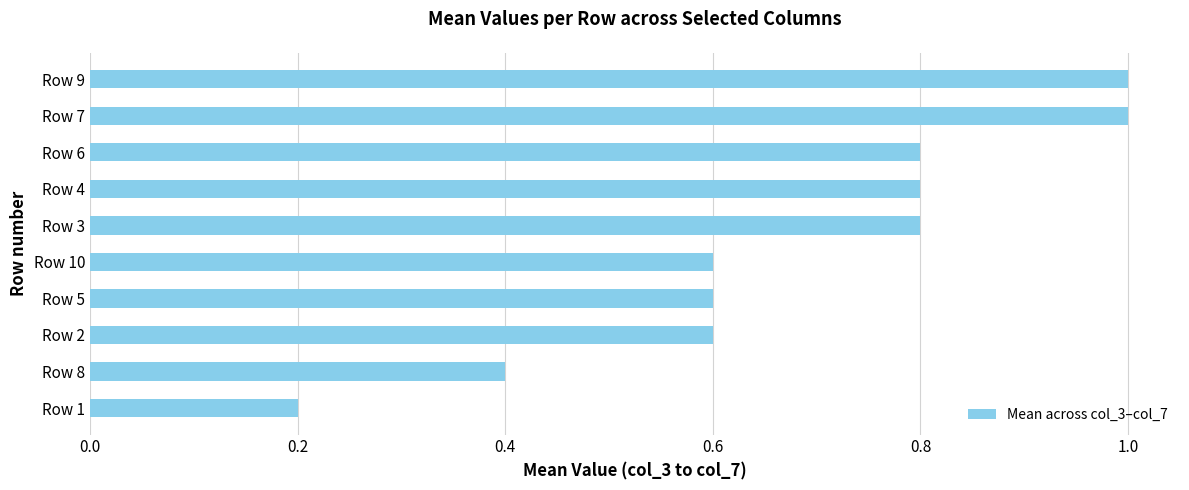

Reading bottom to top, what are all the values shown in this chart?

Row 1=0.2	Row 8=0.4	Row 2=0.6	Row 5=0.6	Row 10=0.6	Row 3=0.8	Row 4=0.8	Row 6=0.8	Row 7=1.0	Row 9=1.0